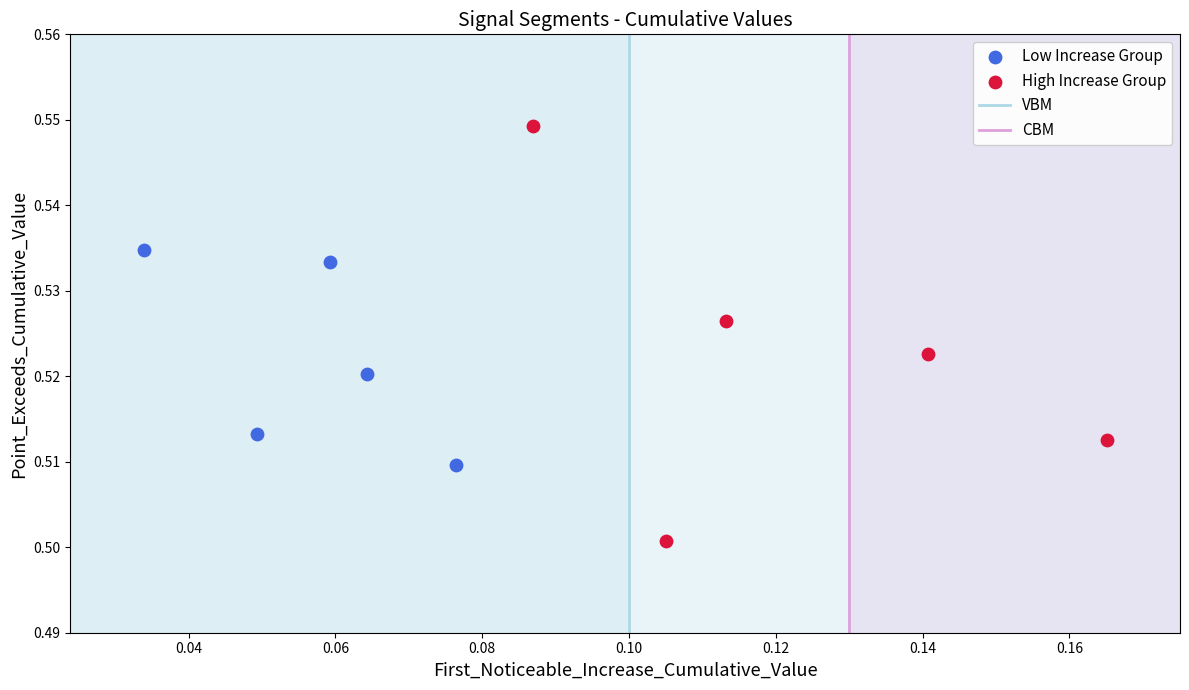

Which series contains the highest Y value?

High Increase Group